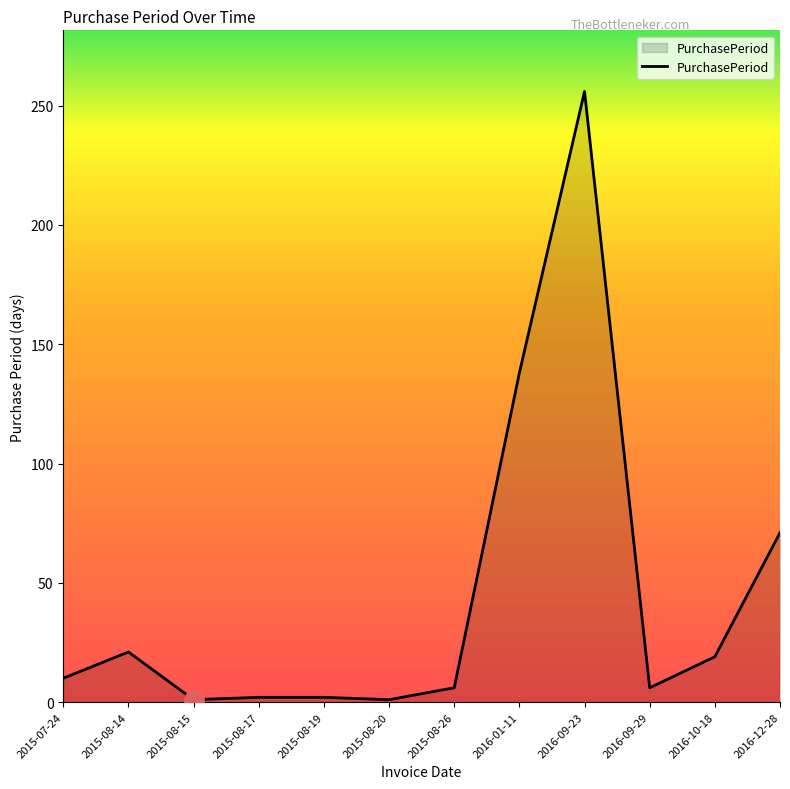

What position from the right is 2016-01-11?

5